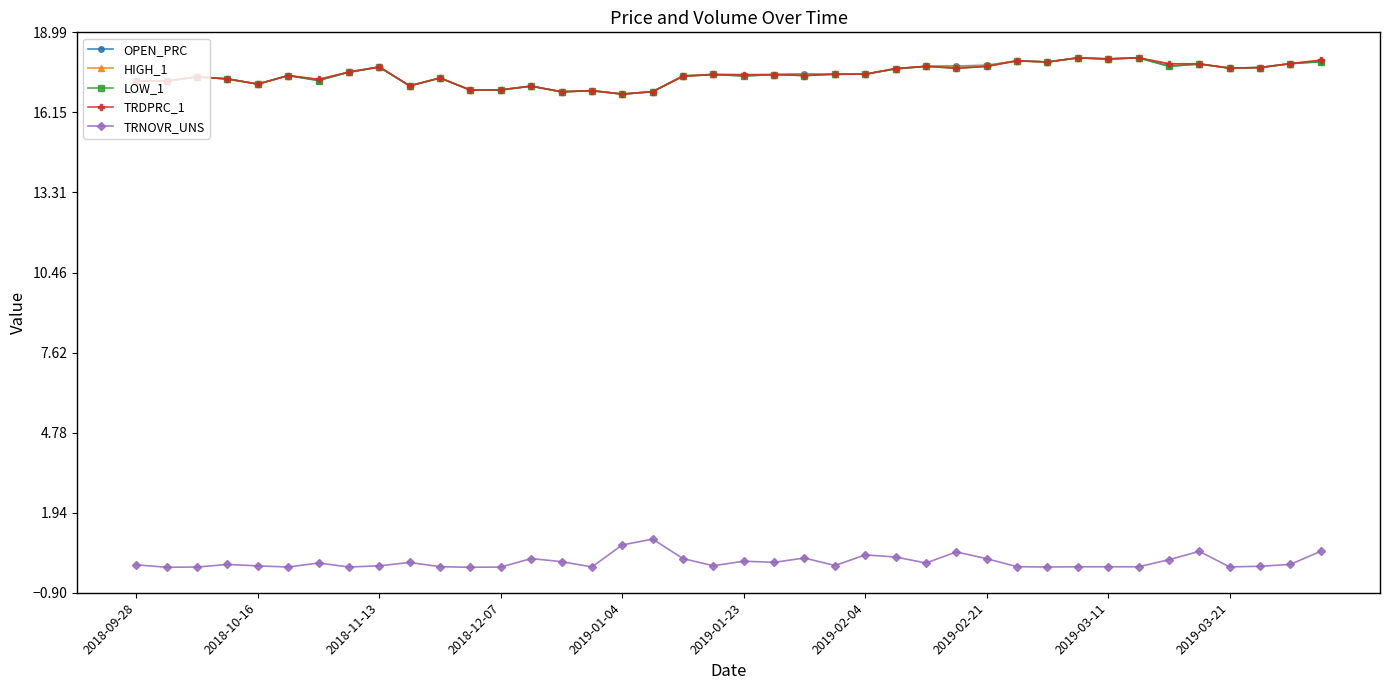

True or false: OPEN_PRC and TRNOVR_UNS intersect in this chart.

False